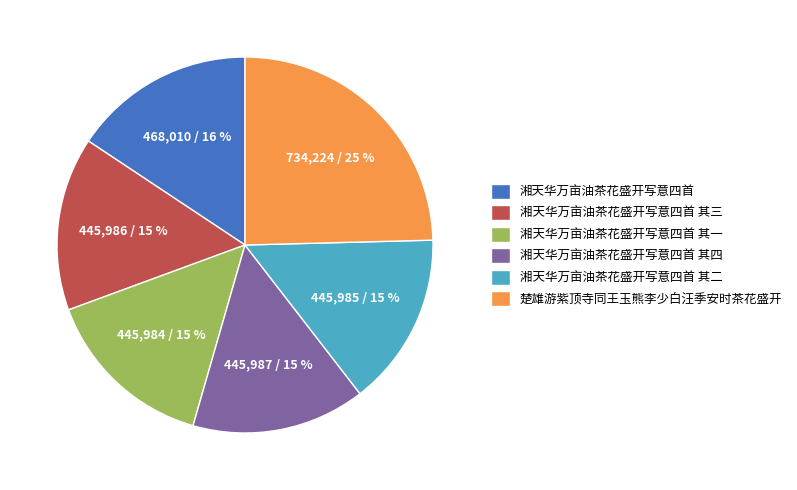

What is the largest slice in the pie chart?

楚雄游紫顶寺同王玉熊李少白汪季安时茶花盛开